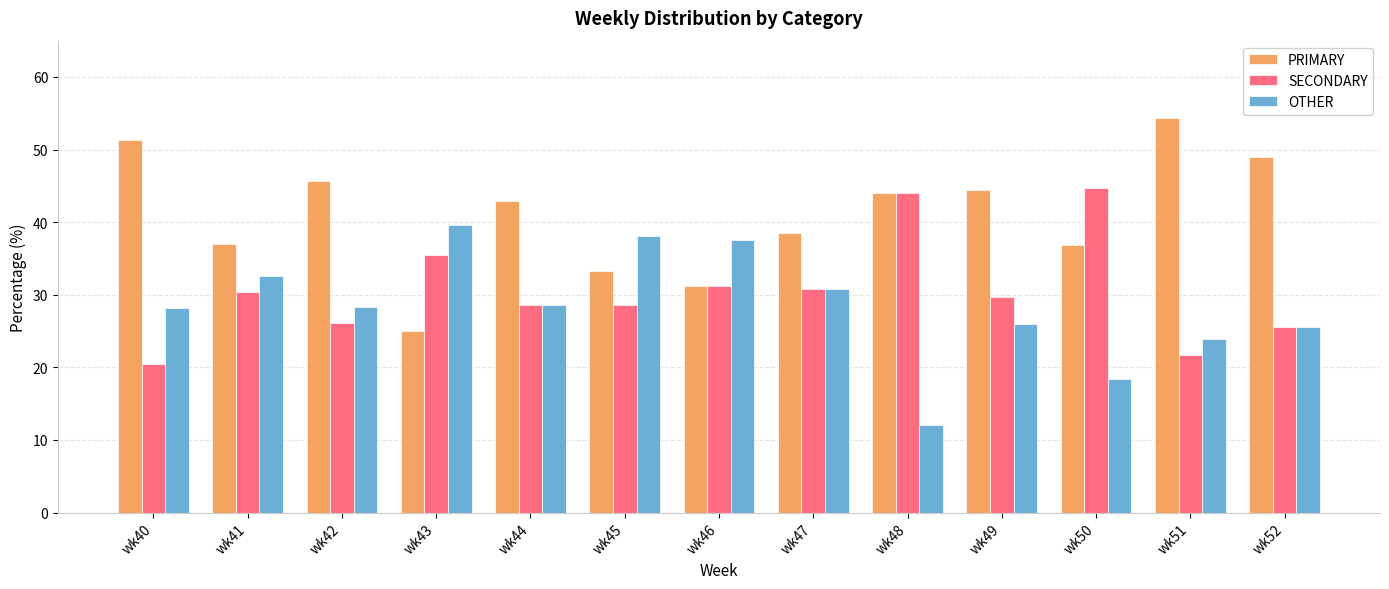

What is the spread (max minus min) of values at wk47?

7.7